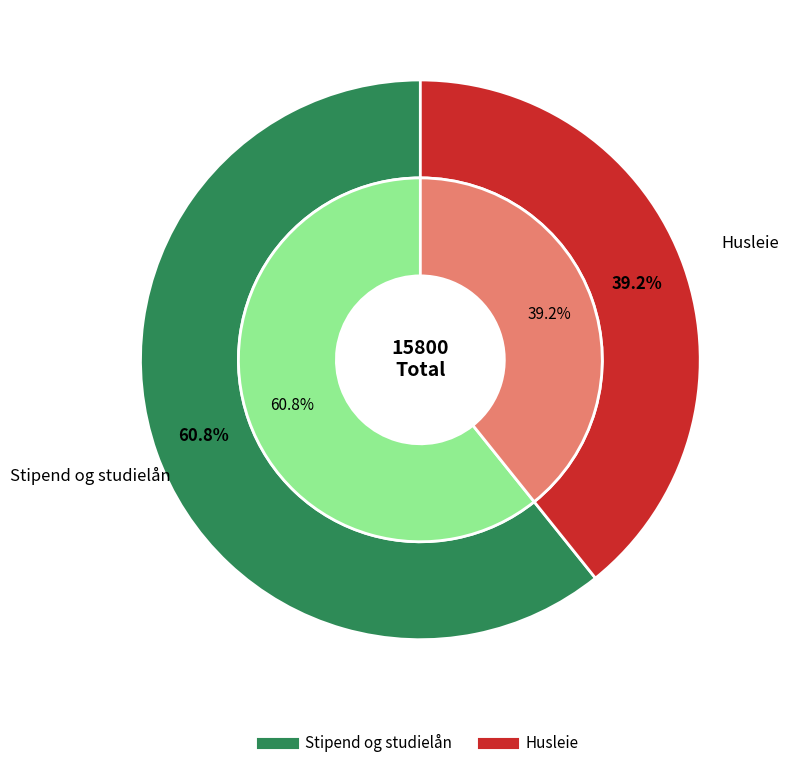

What is the smallest slice in the pie chart?

Husleie